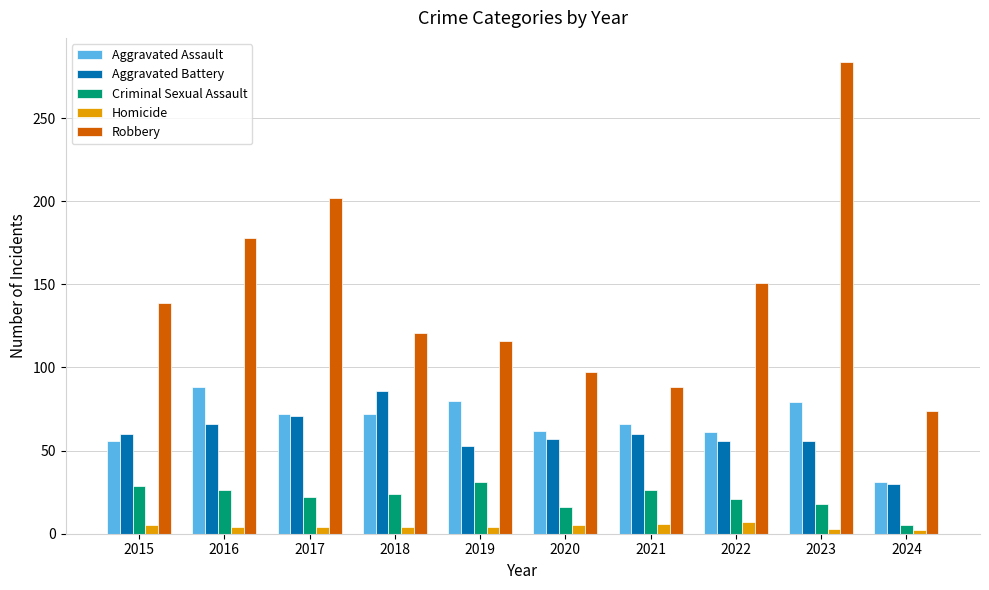

What is the sum of all Criminal Sexual Assault values?

218